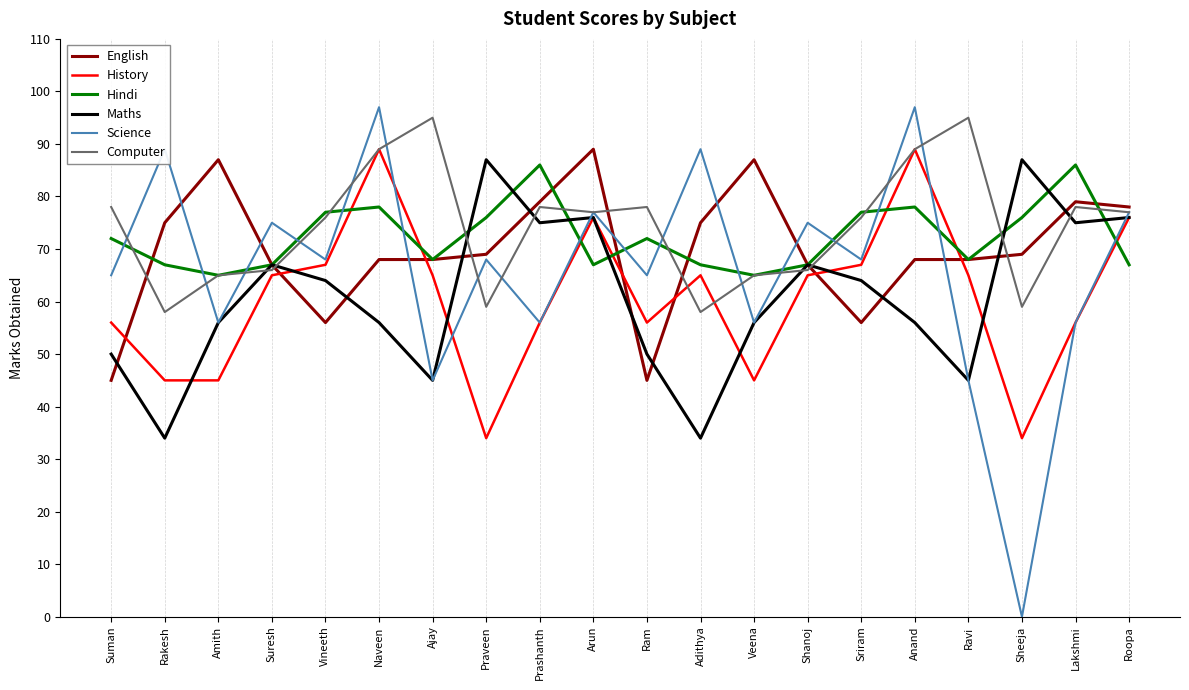

How many lines are shown in the chart?

6